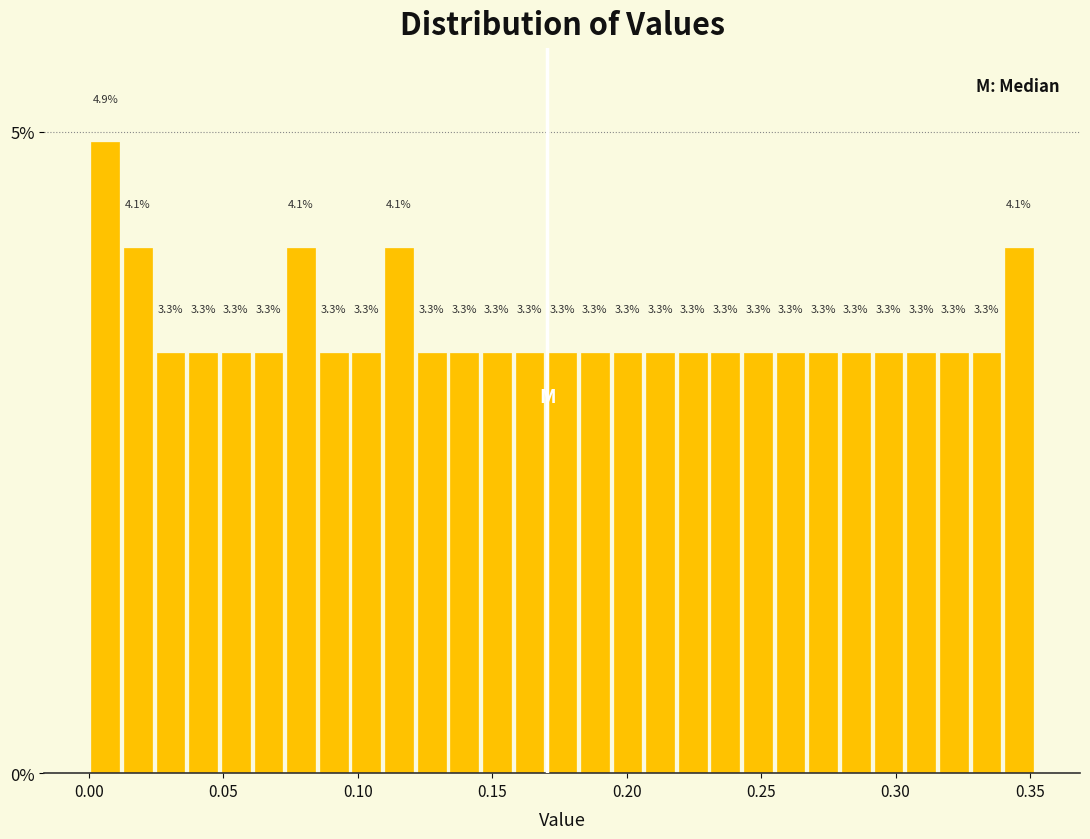

Read against the x-axis, roughly where is the centre of the tallest bar?

0.005